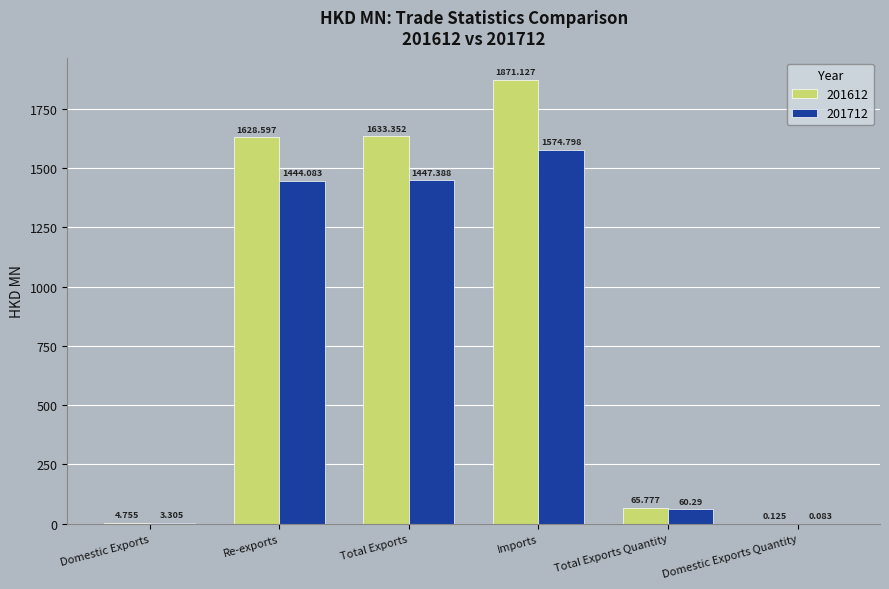

What is the difference between the 201712 values at Domestic Exports Quantity and Imports?

1574.7